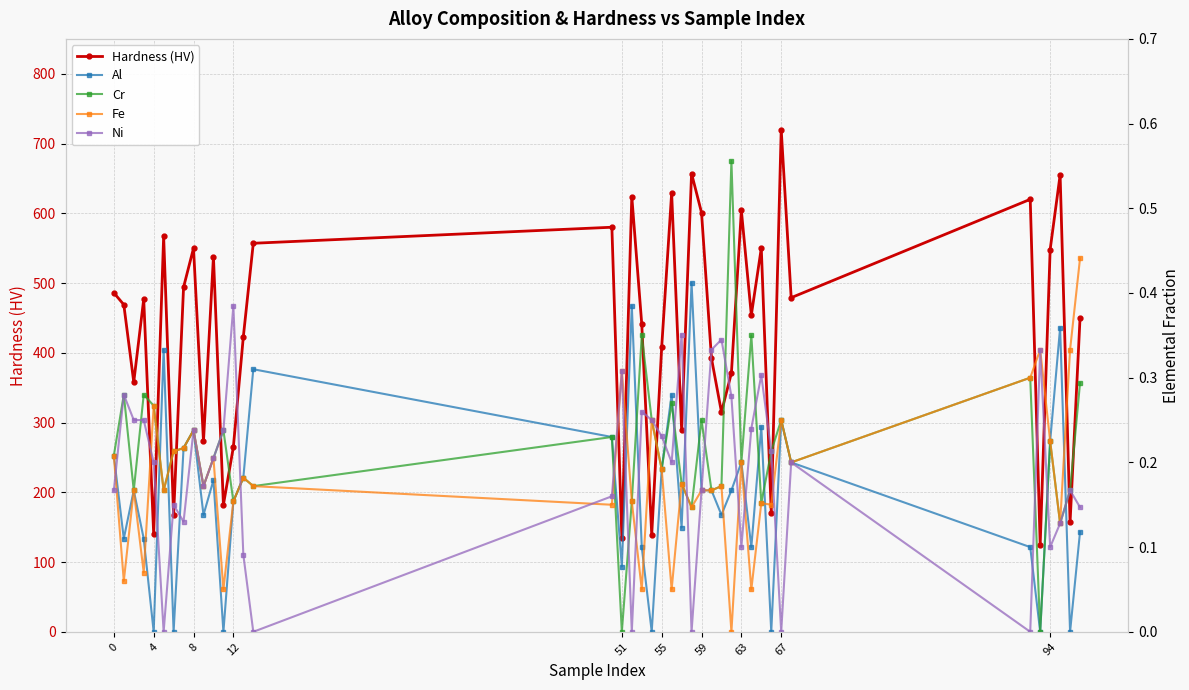

What is the value of the Al point at the 14th from the left?

0.2